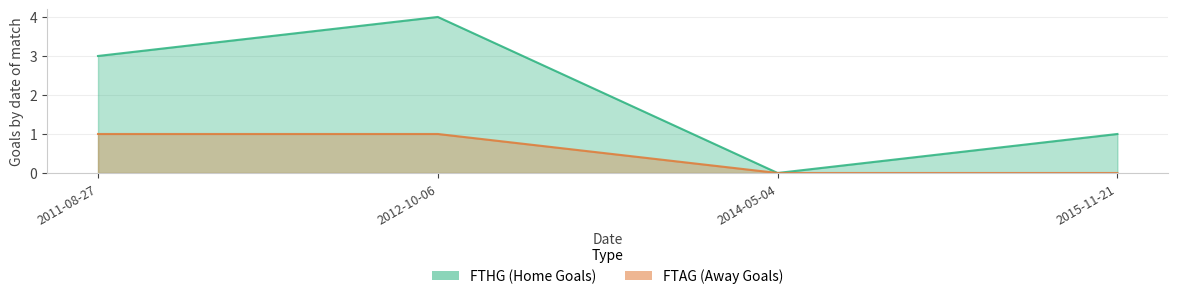

List the series in order of their peak value, lowest first.

FTAG, FTHG